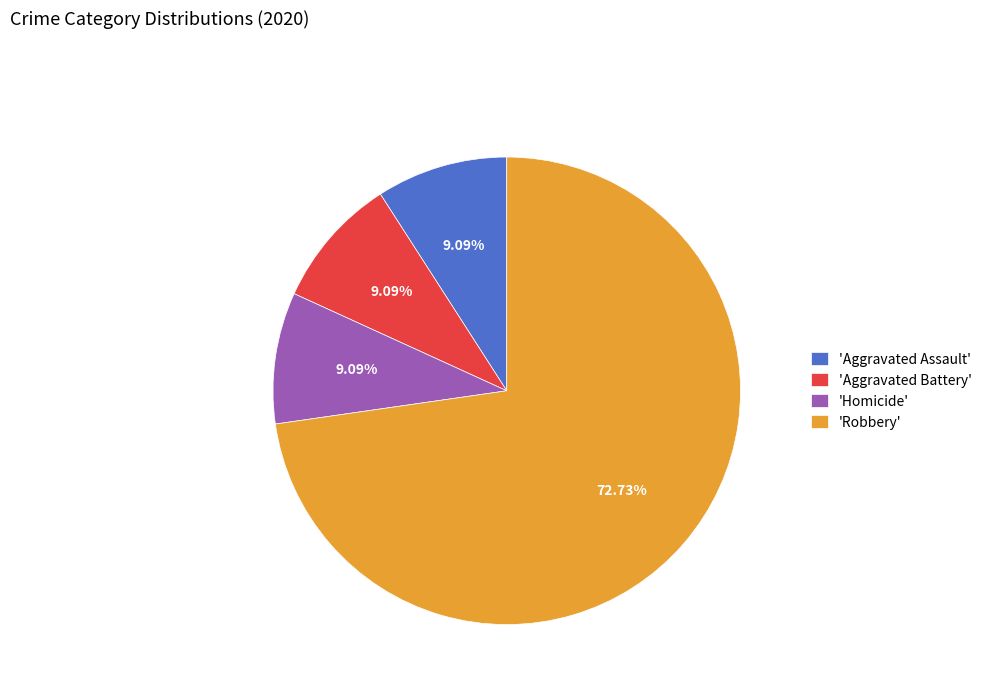

Which category has the biggest portion of the pie?

'Robbery'